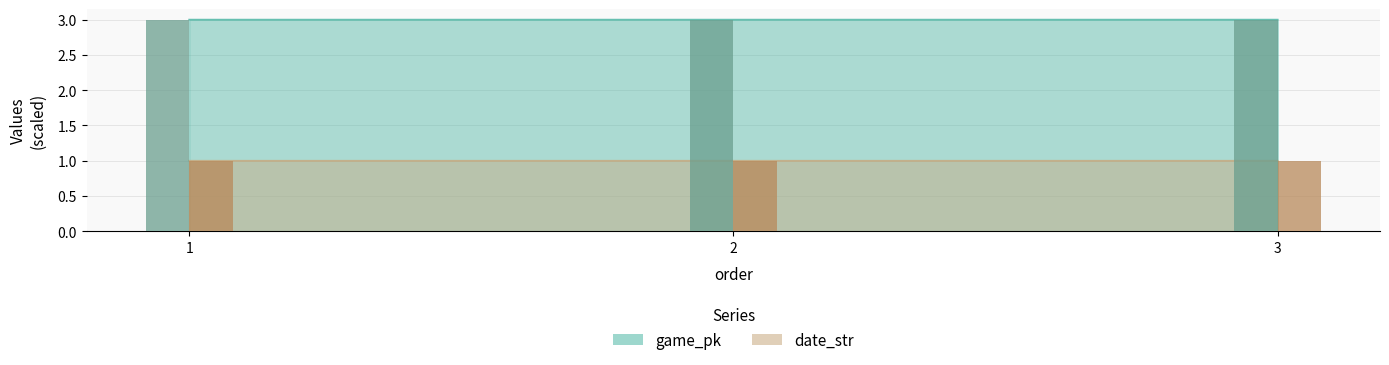

What are all the series names shown in the legend?

game_pk, date_str